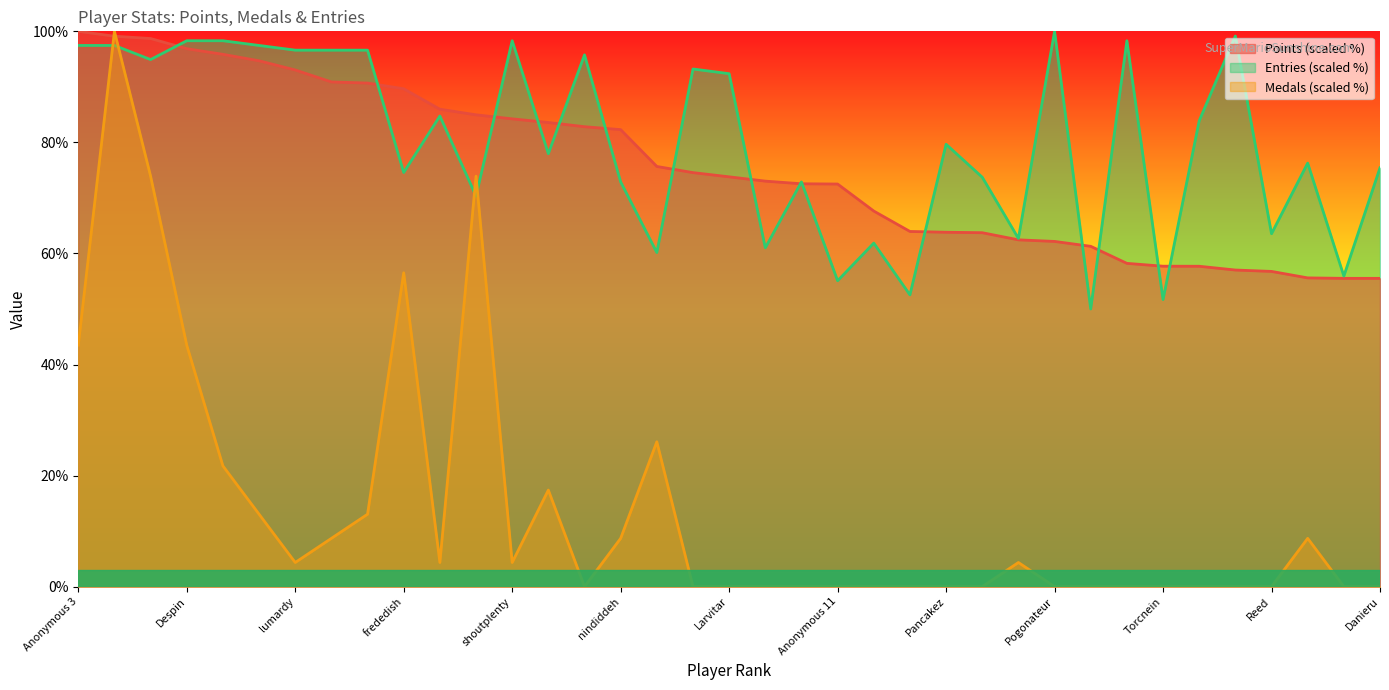

The value of Points at Pancakez is 110.8. True or false?

False